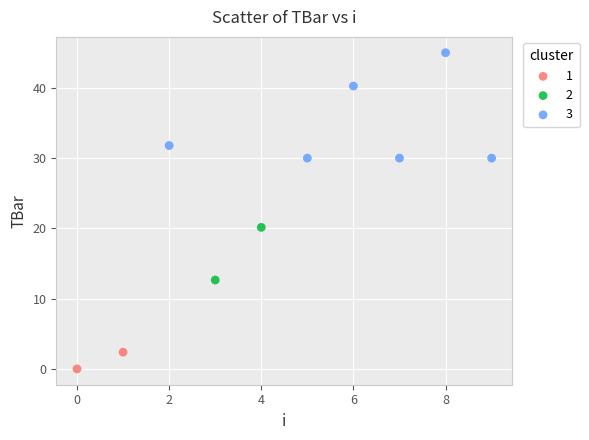

What are all the series names shown in the legend?

1, 2, 3